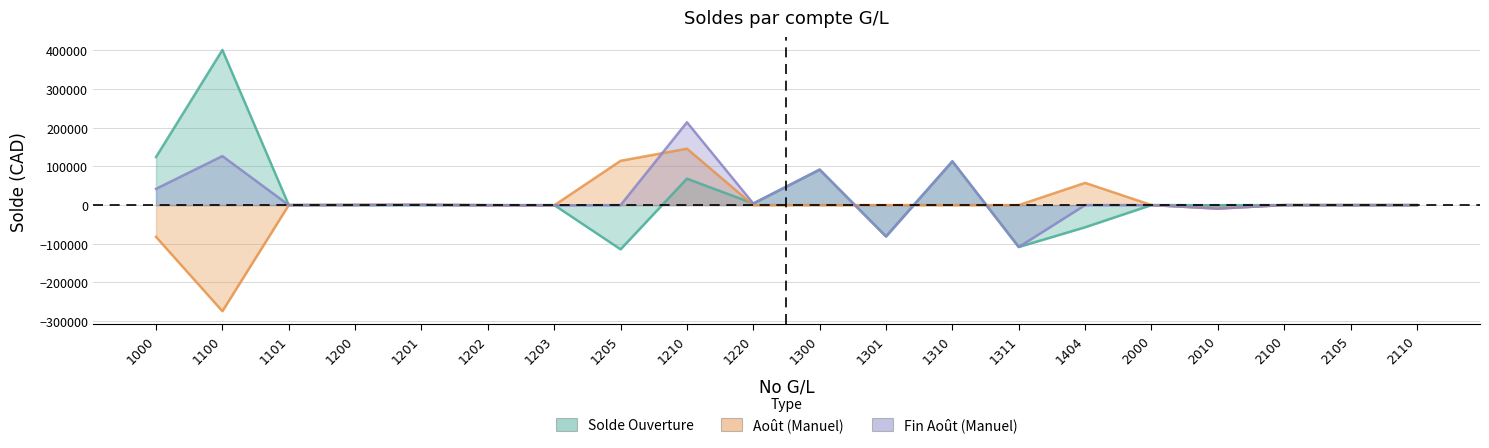

True or false: Solde Ouverture and Fin Août (Manuel) cross at least once.

True